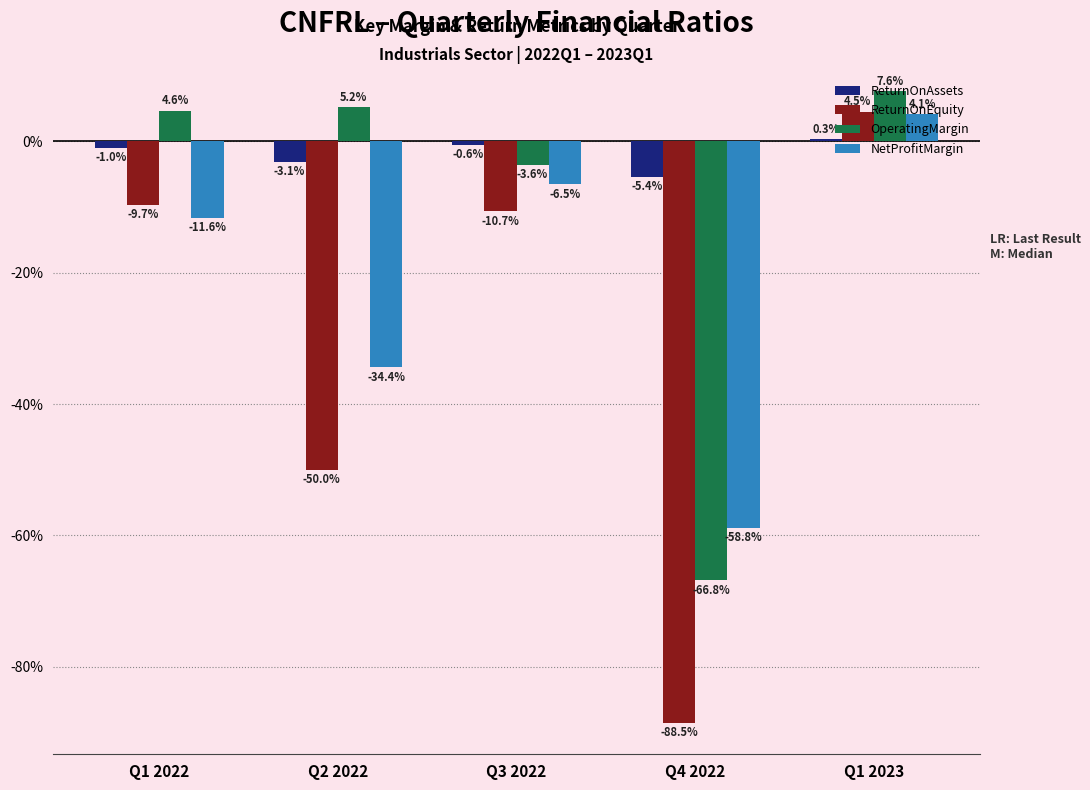

At which label is ReturnOnAssets closest to 0?

Q1 2023